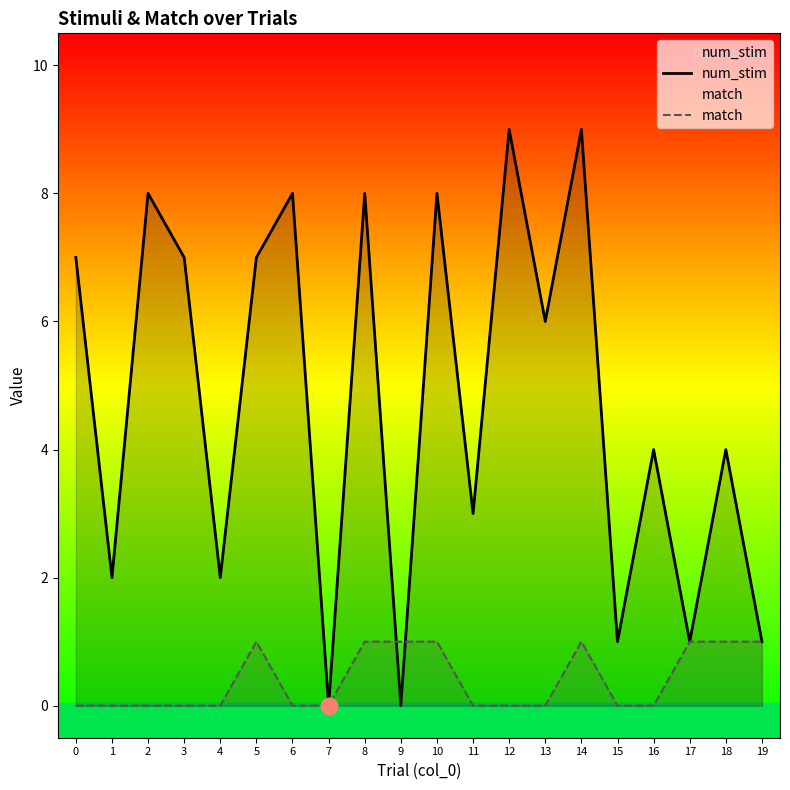

What is the value of the match point at the 20th from the left?

1